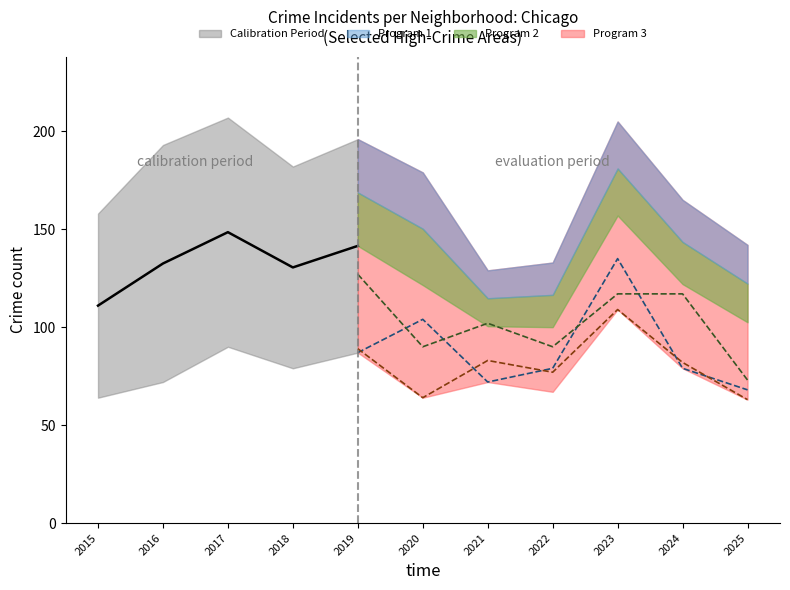

In Garfield Park, how many points are higher than both neighbors (excluding endpoints)?

1